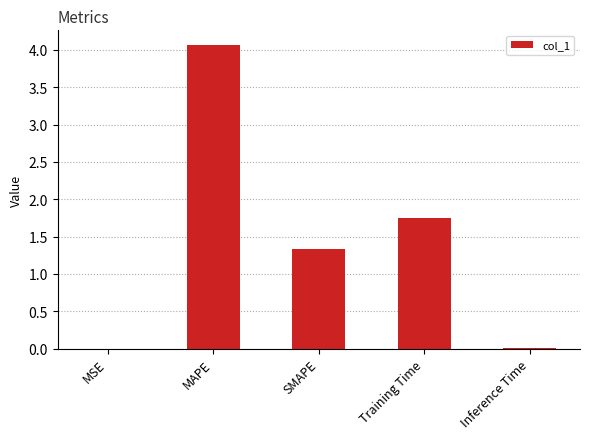

Which label corresponds to the largest value in the chart?

MAPE